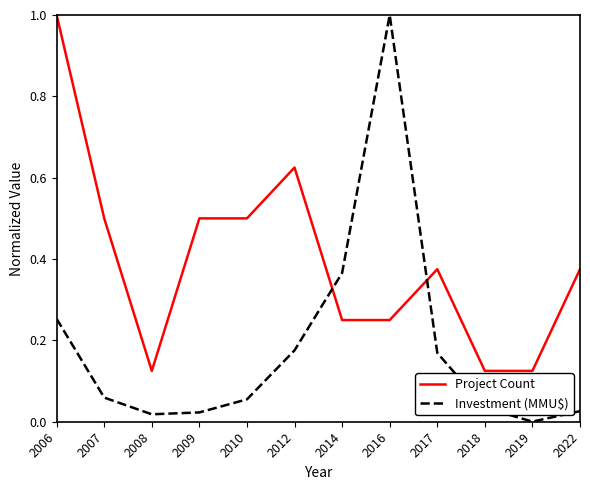

Which series has the widest spread of values?

Investment (MMU$)